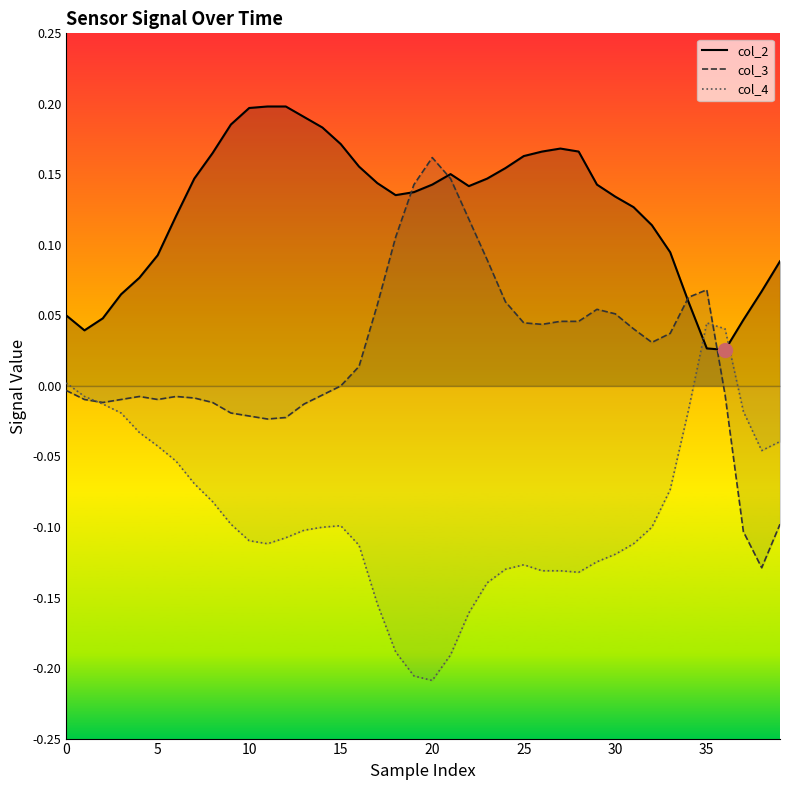

Count the number of categories in the chart.

40